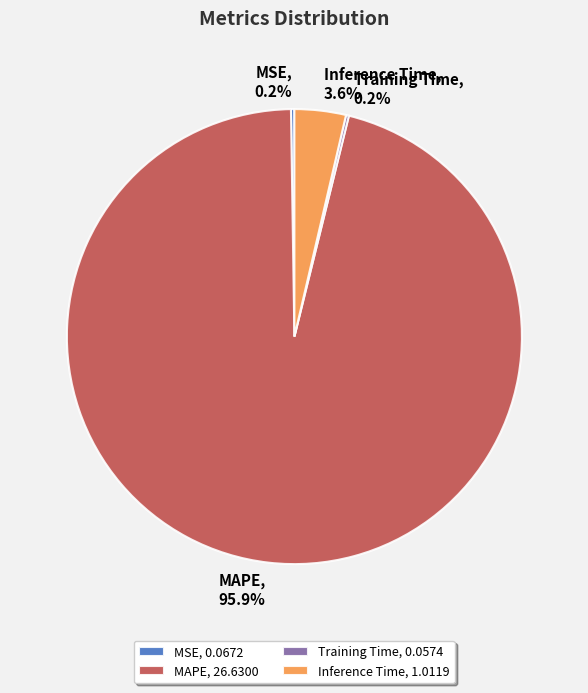

Does MAPE, 95.9% account for over 50% of the chart?

Yes